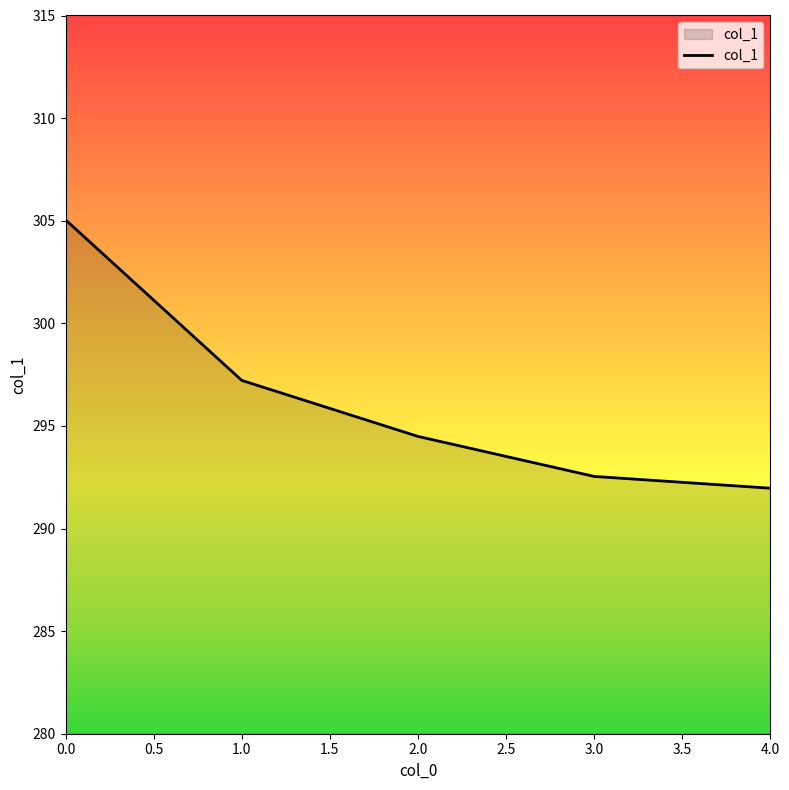

True or false: the data has more than 1 interior local peaks.

False